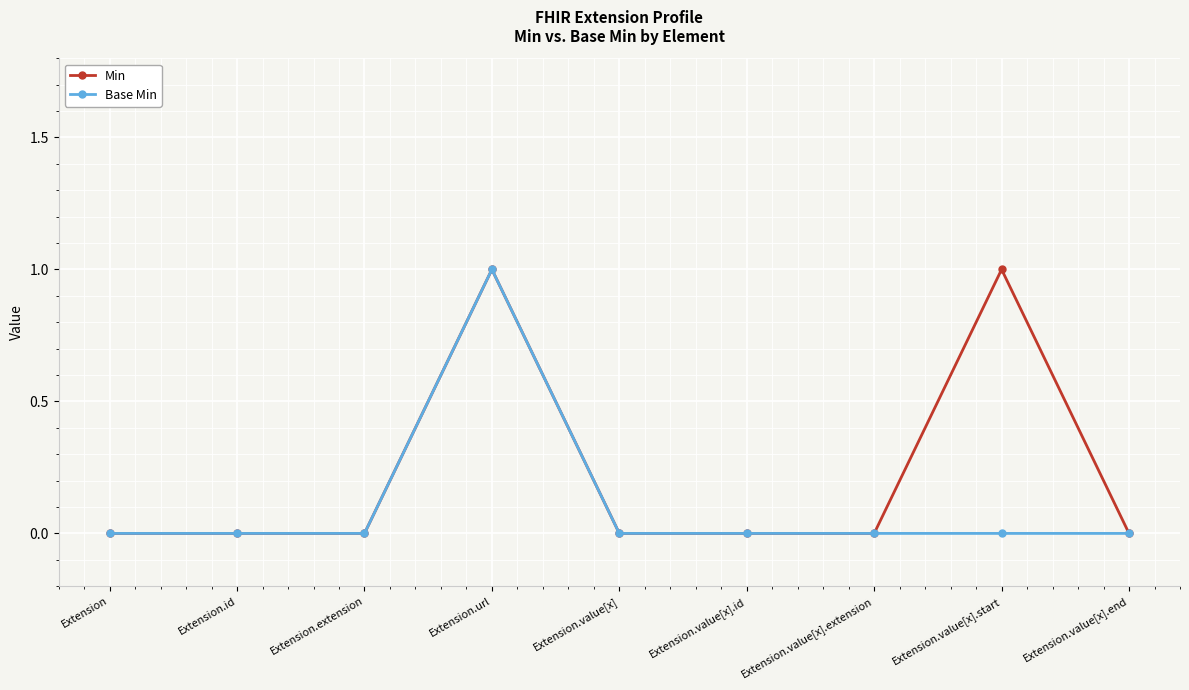

At Extension.value[x].start, list the series in order from largest to smallest.

Min, Base Min